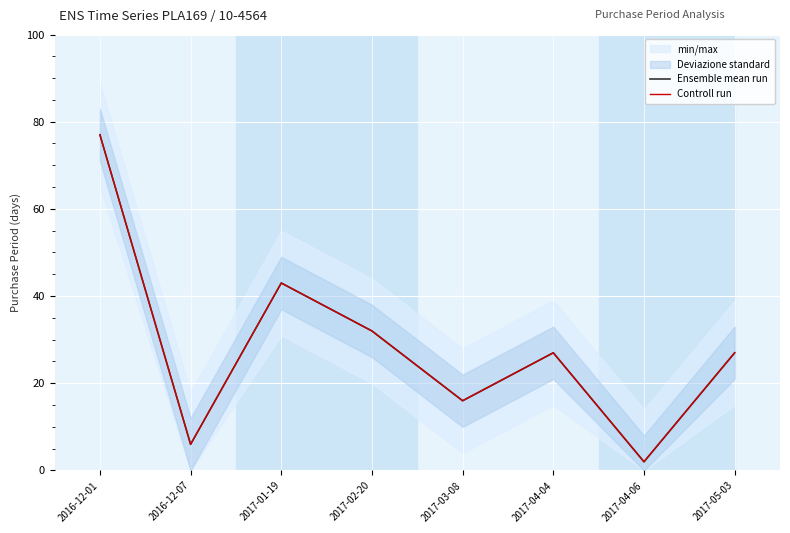

The Ensemble mean run series shows 77 at 2016-12-01. True or false?

True